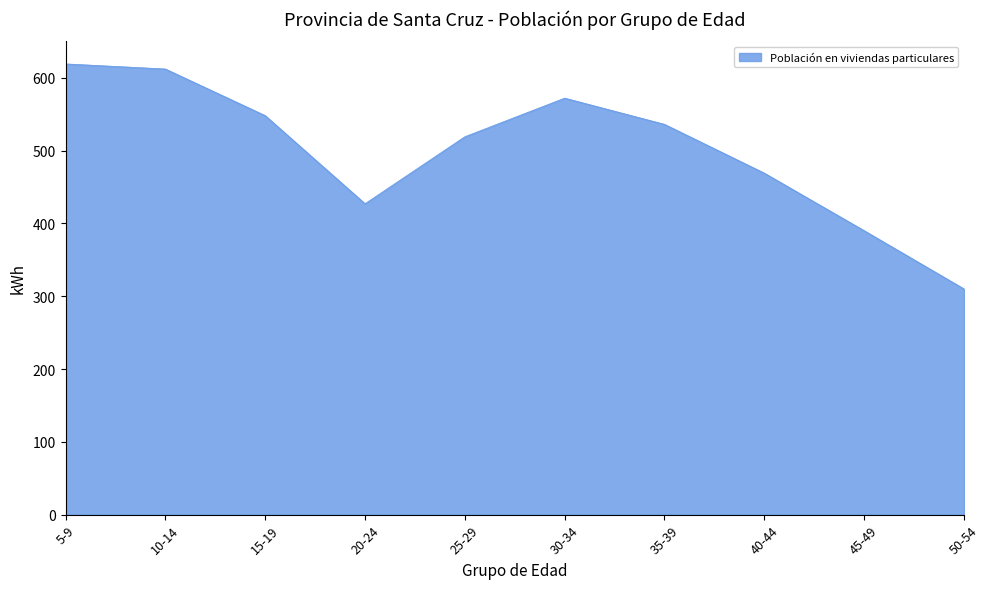

True or false: there are more than 0 points higher than both neighbors.

True